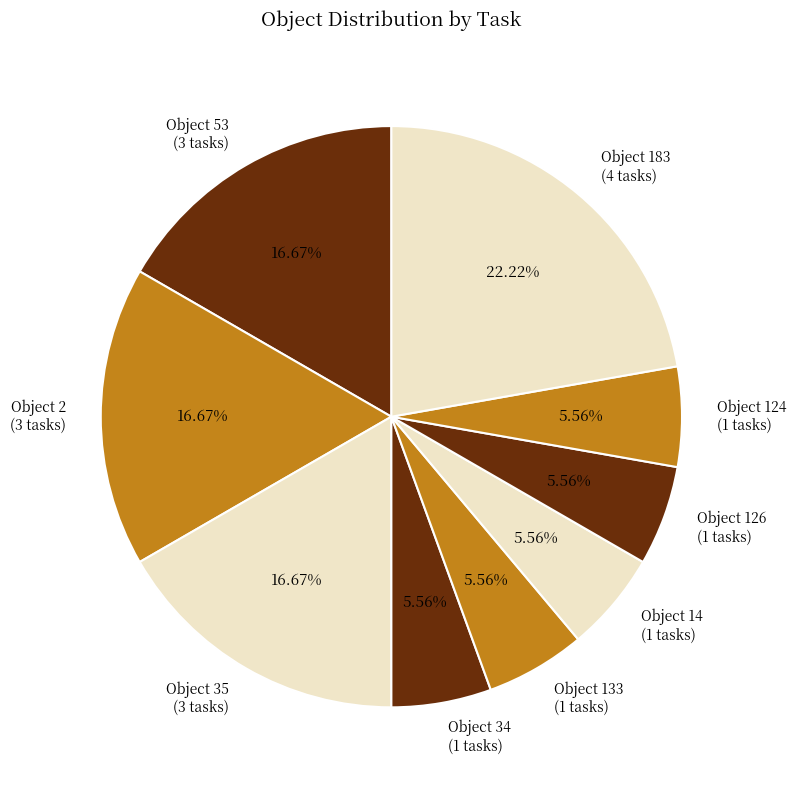

Approximately how many times larger is the value at Object 35 (3 tasks) compared to Object 14 (1 tasks)?

3.0